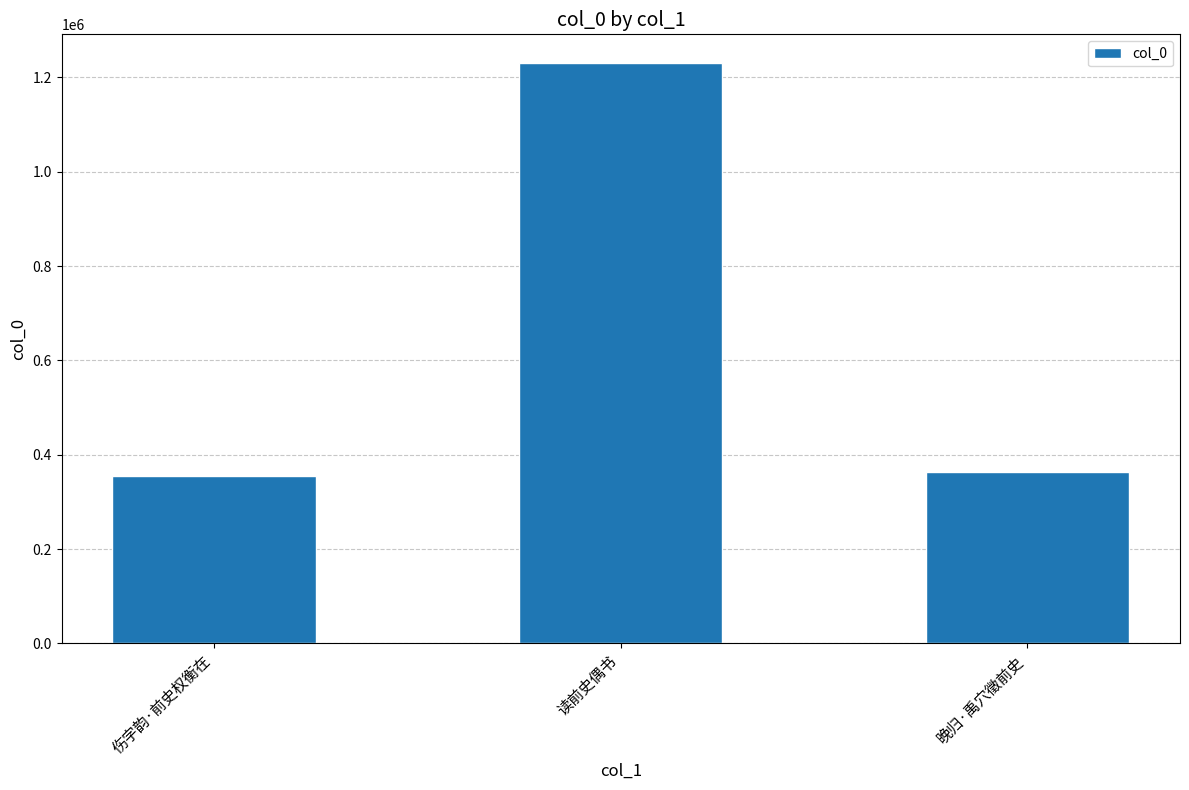

Reading left to right, extract all data points from this chart.

354682	1229864	363492